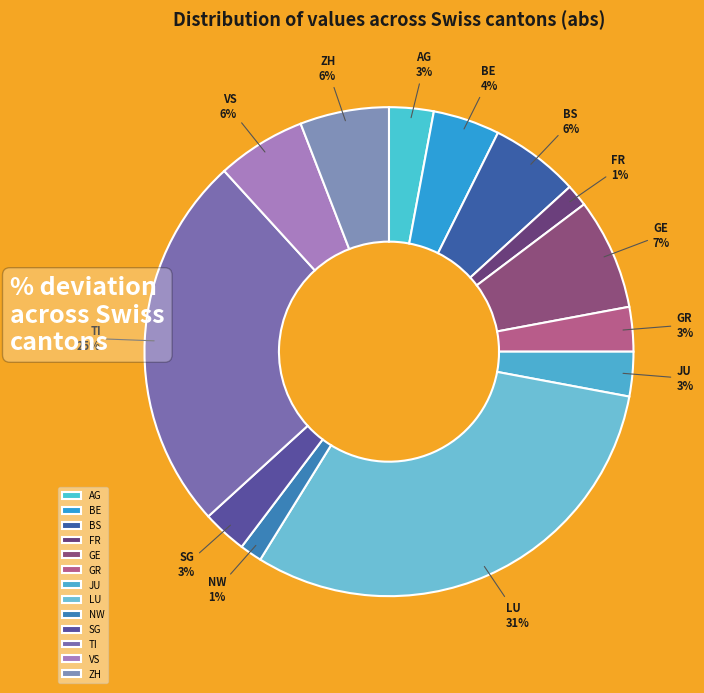

Which category has the biggest portion of the pie?

LU